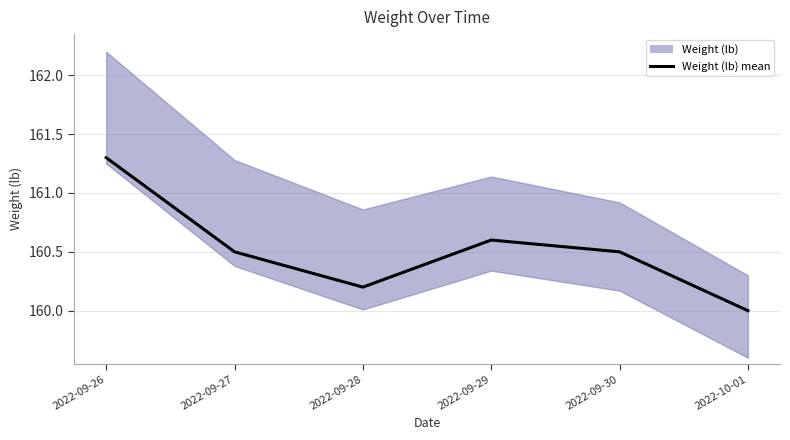

What position from the left is 2022-09-29?

4